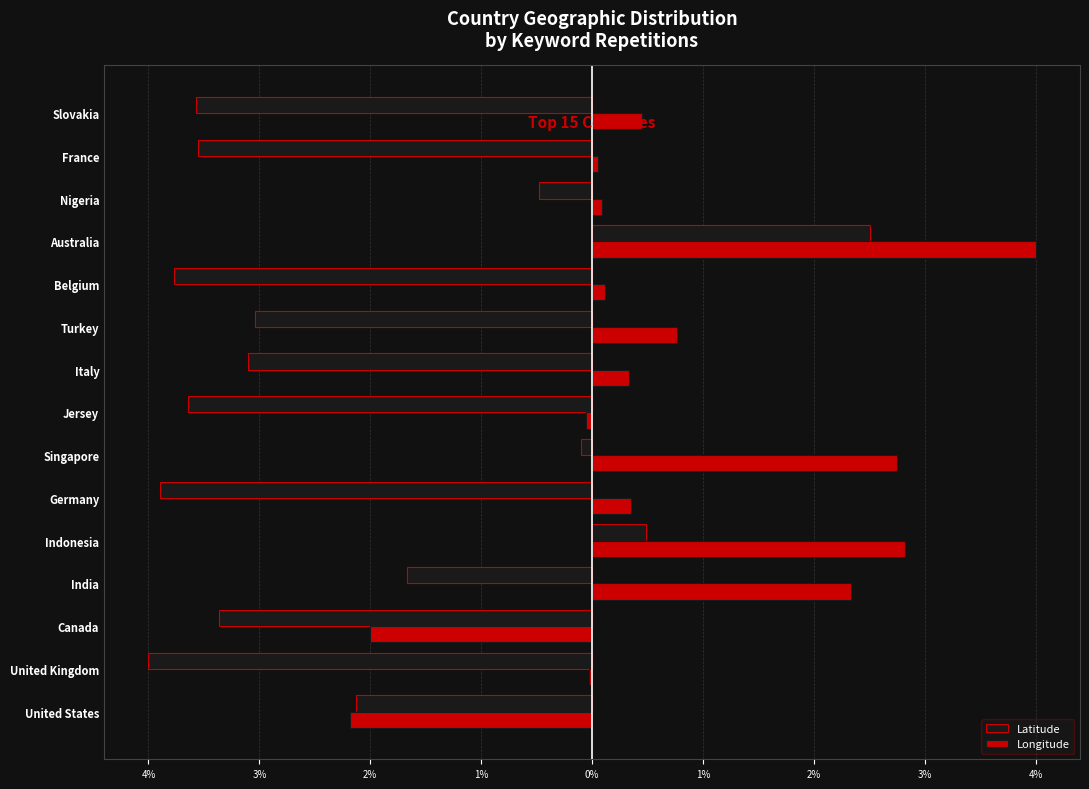

List the series in order of their overall mean, highest first.

Longitude, Latitude